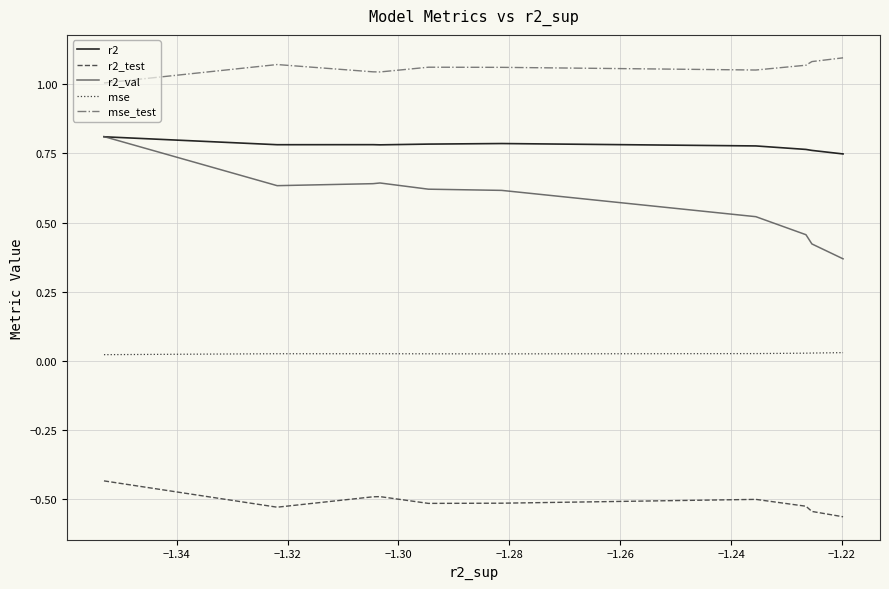

How many lines are shown in the chart?

5